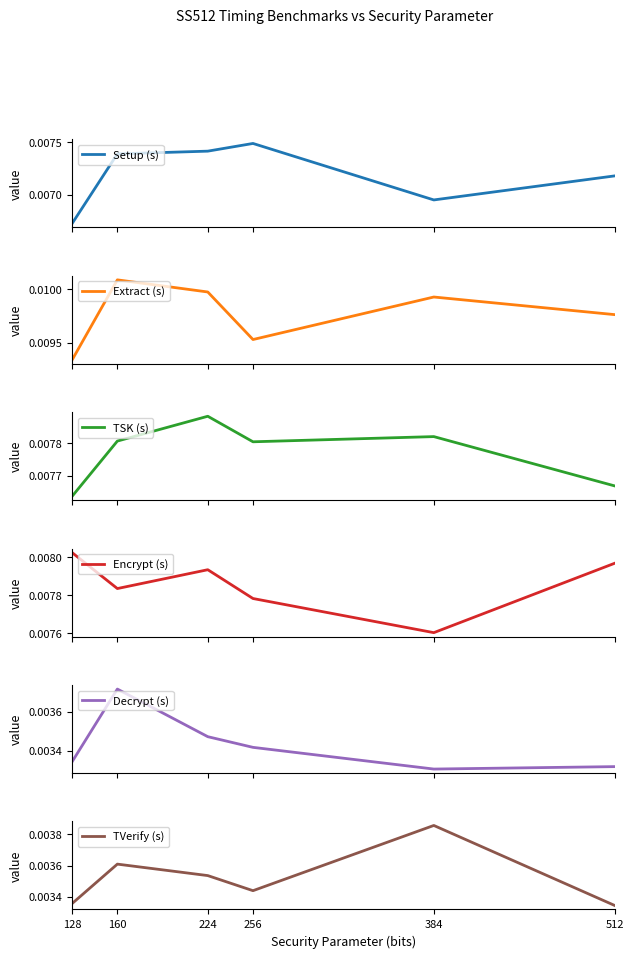

True or false: Setup (s) has more than 0 points higher than both neighbors.

True